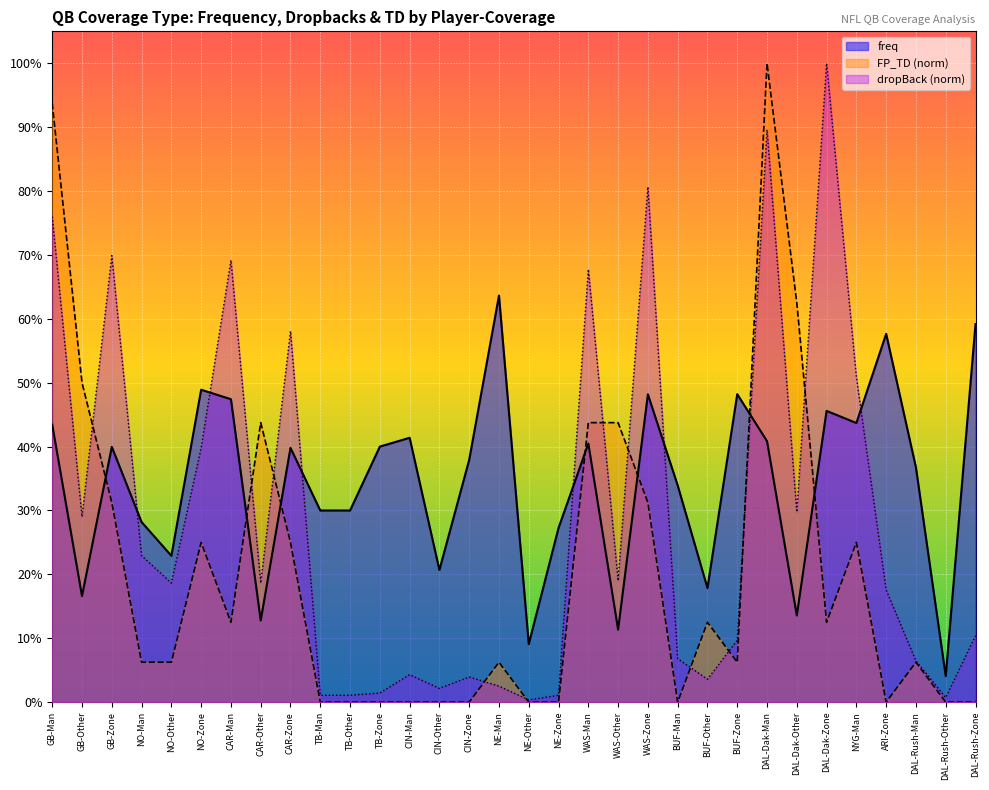

Between DAL-Dak-Zone and DAL-Dak-Other, which is larger?

DAL-Dak-Zone